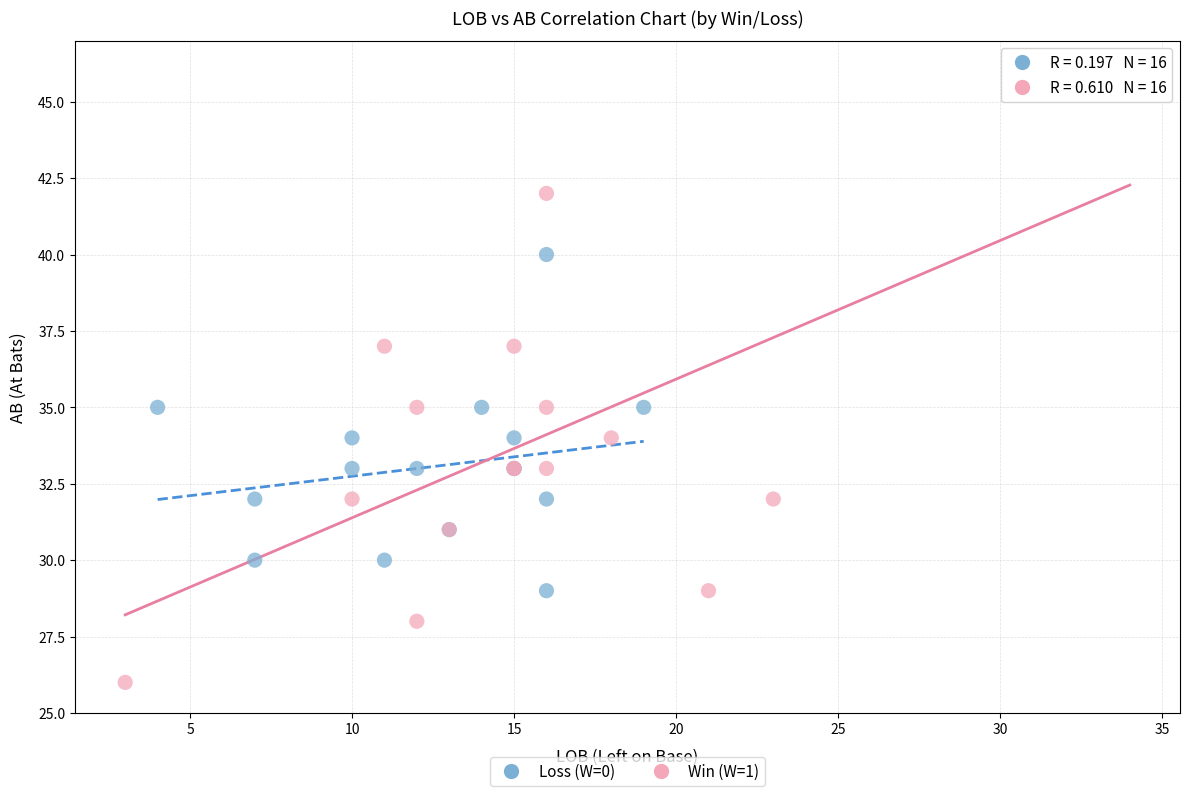

Which series has the largest Y range (max minus min)?

Win (W=1)